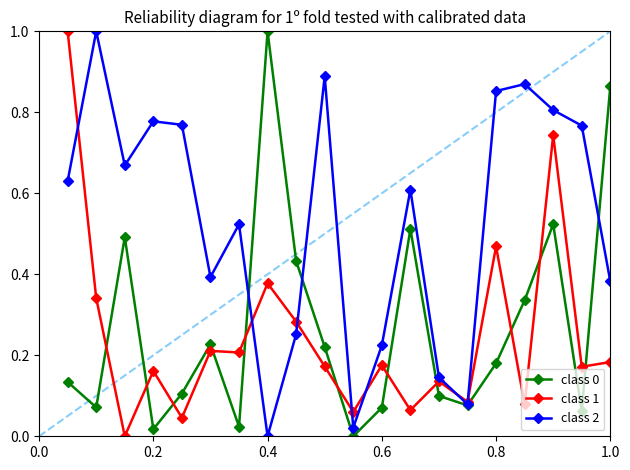

True or false: class 1 has more than 1 interior local peaks.

True